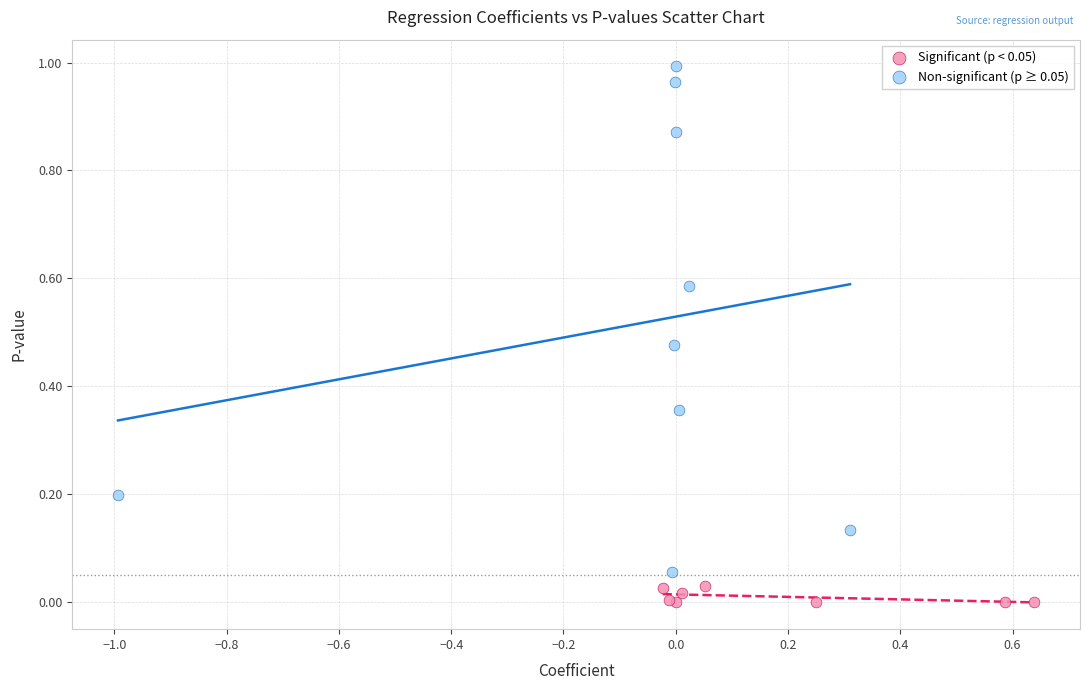

Which series contains the highest Y value?

Non-significant (p ≥ 0.05)